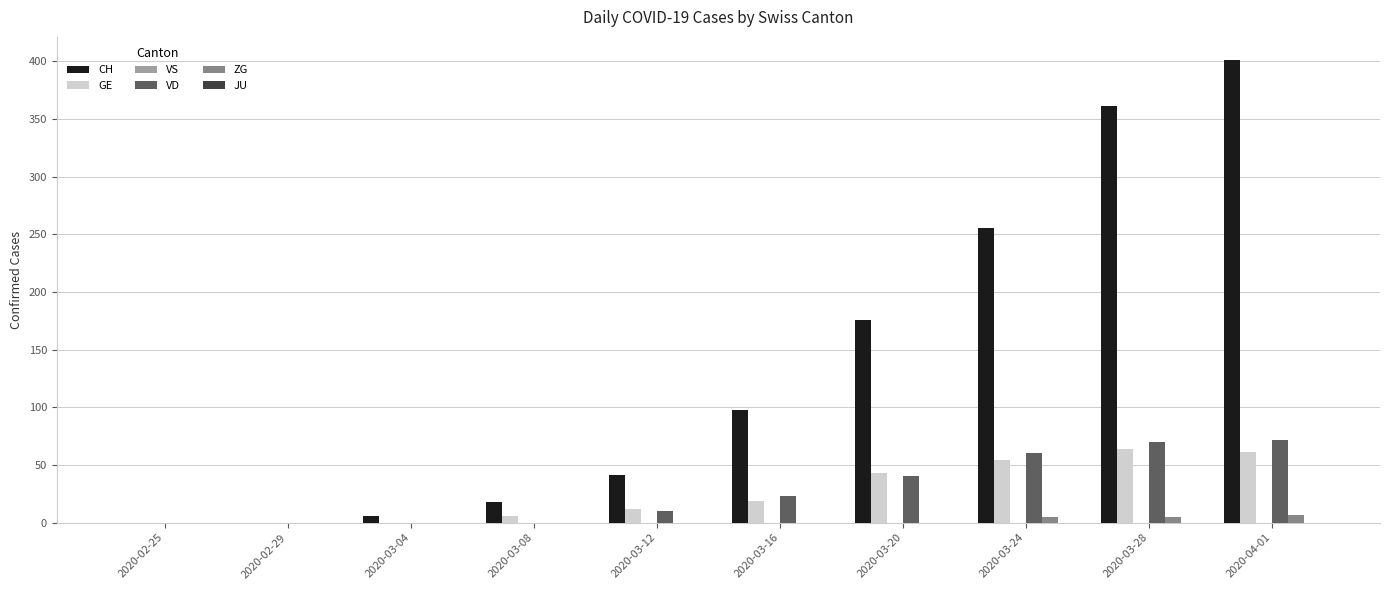

How many groups of bars are there?

10